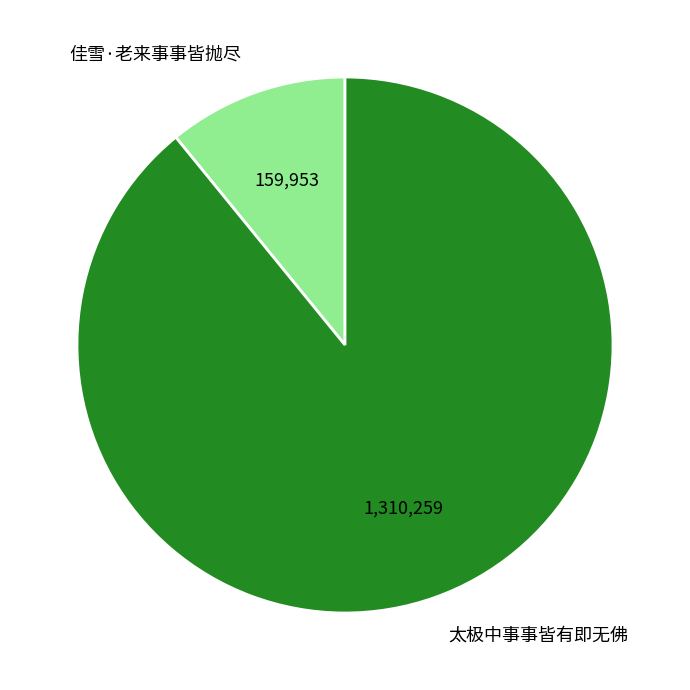

How many segments does this pie chart have?

2